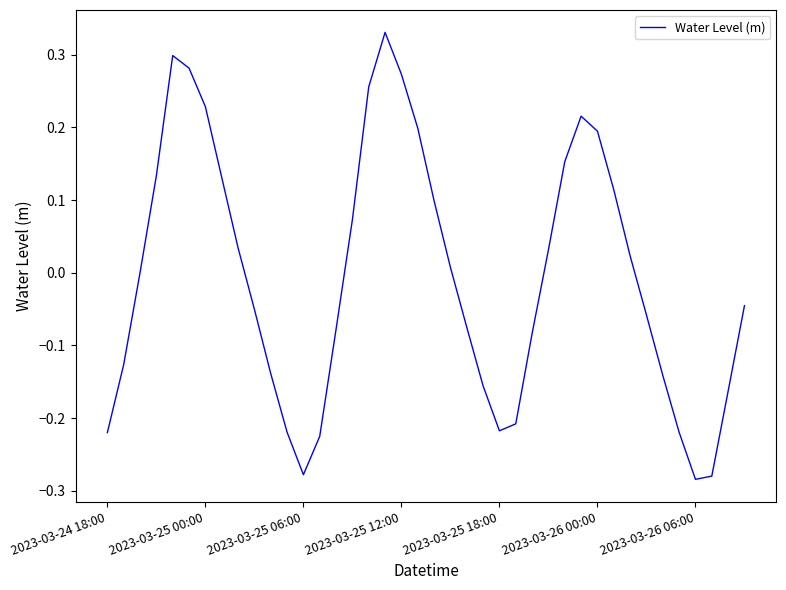

How many lines are shown in the chart?

1